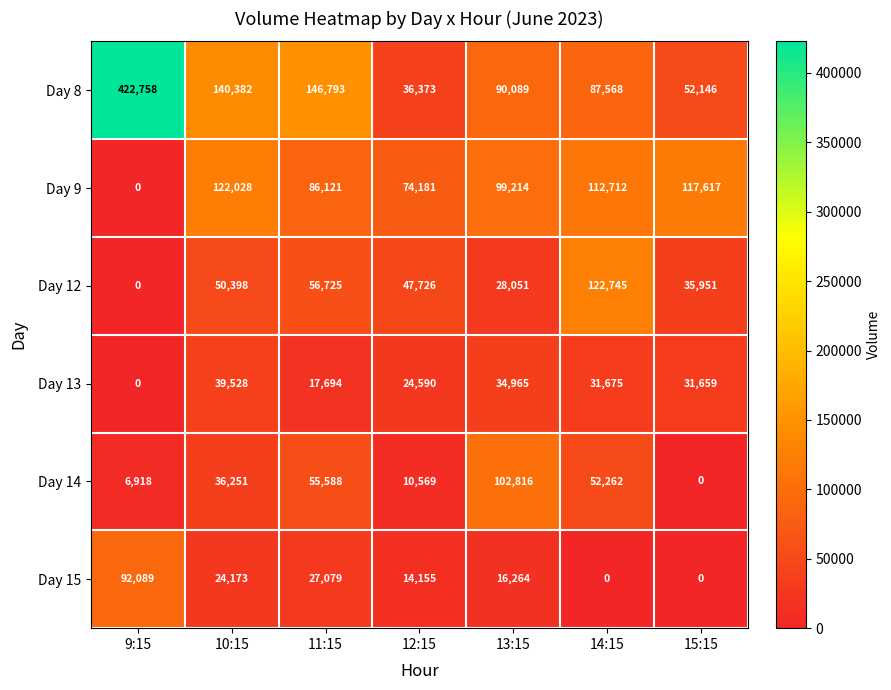

Which series has the largest range (max minus min)?

Day 8